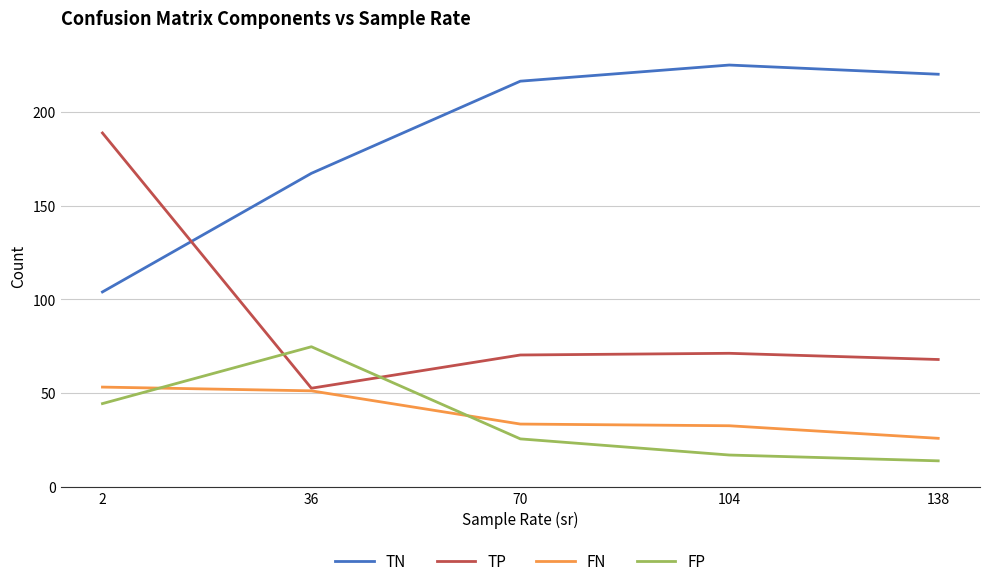

True or false: TN and FP intersect in this chart.

False